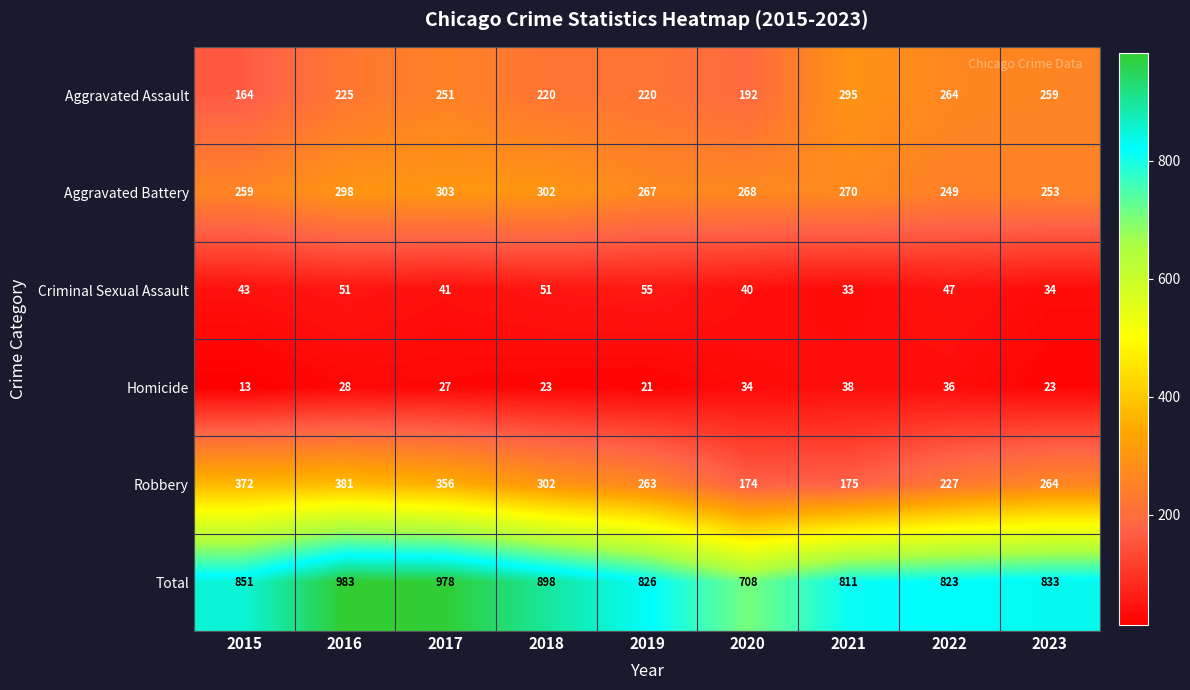

Which label corresponds to the largest value in the chart?

2016